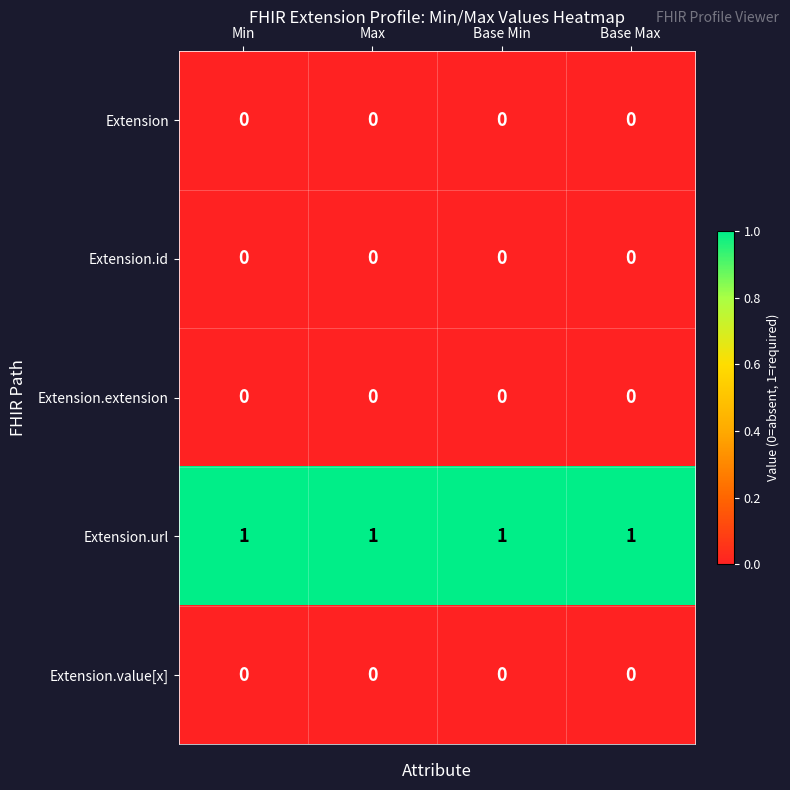

At how many categories does at least one series exceed 0?

4